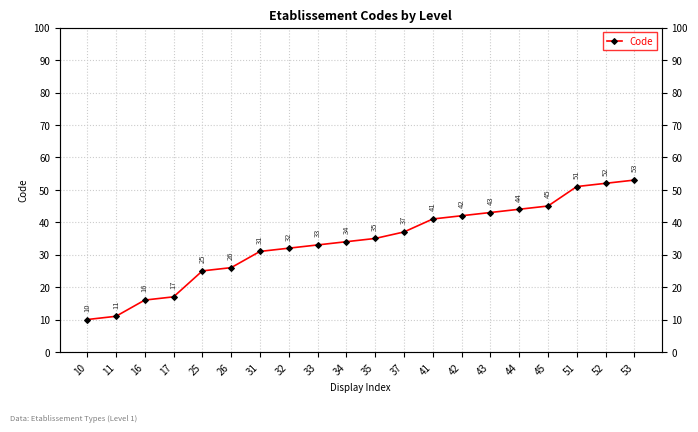

Between 51 and 43, which is larger?

51